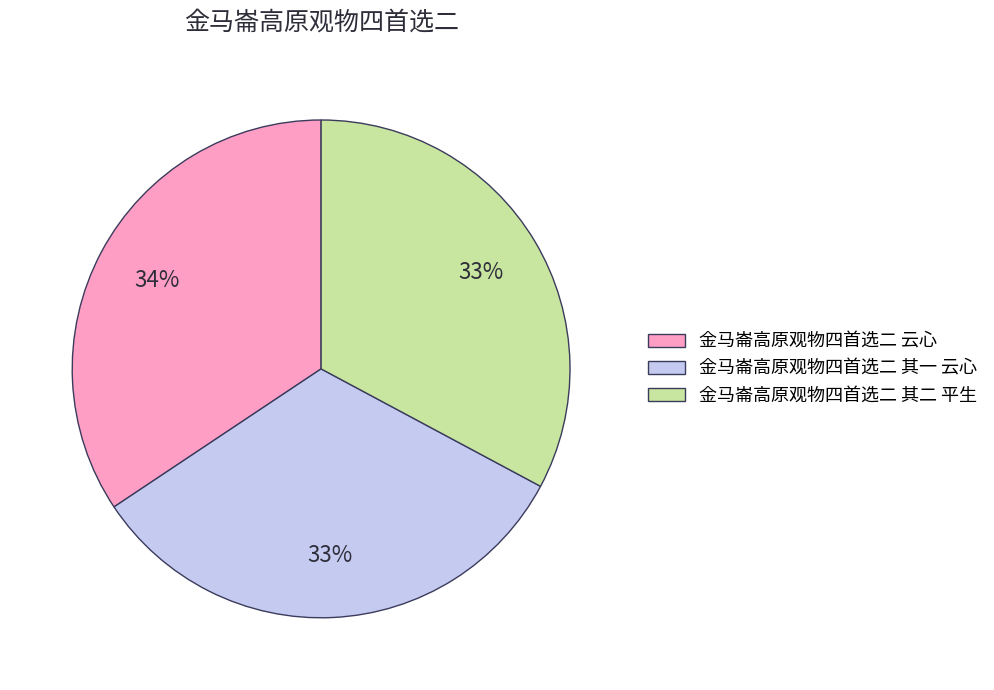

True or false: 金马崙高原观物四首选二 其二 平生 accounts for 43% of the total.

False